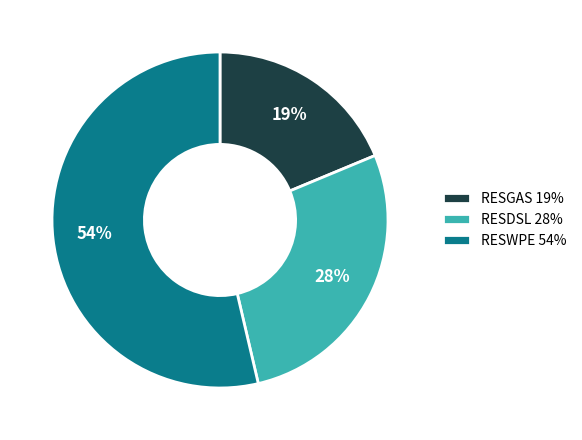

How many segments does this pie chart have?

3